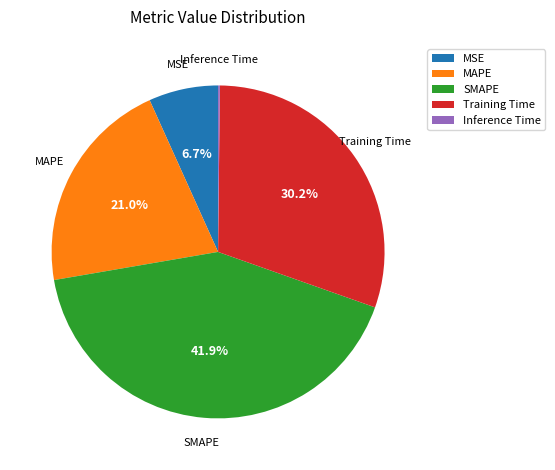

Do Training Time and SMAPE together represent more than half of the pie?

Yes